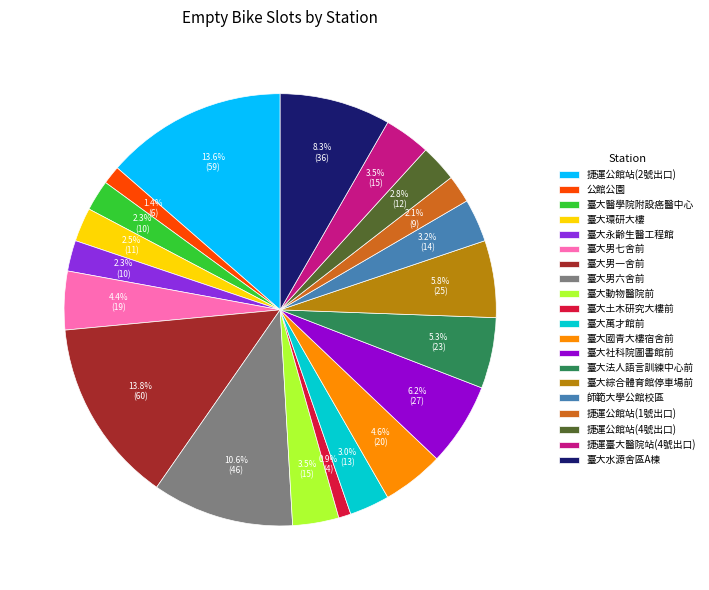

Is it true that 臺大社科院圖書館前 is 6% of the pie?

True